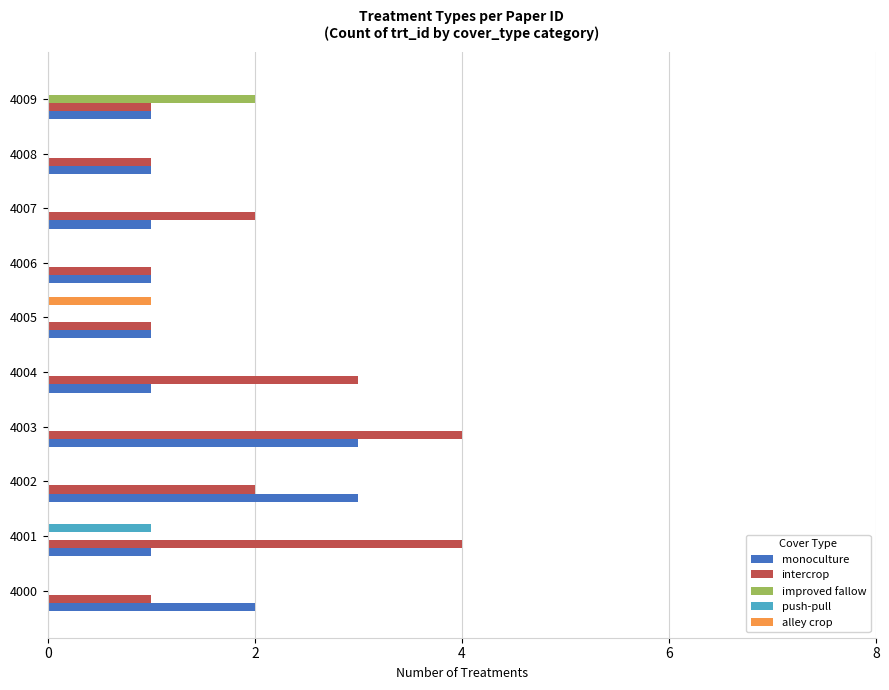

Count the number of data series in this chart.

5